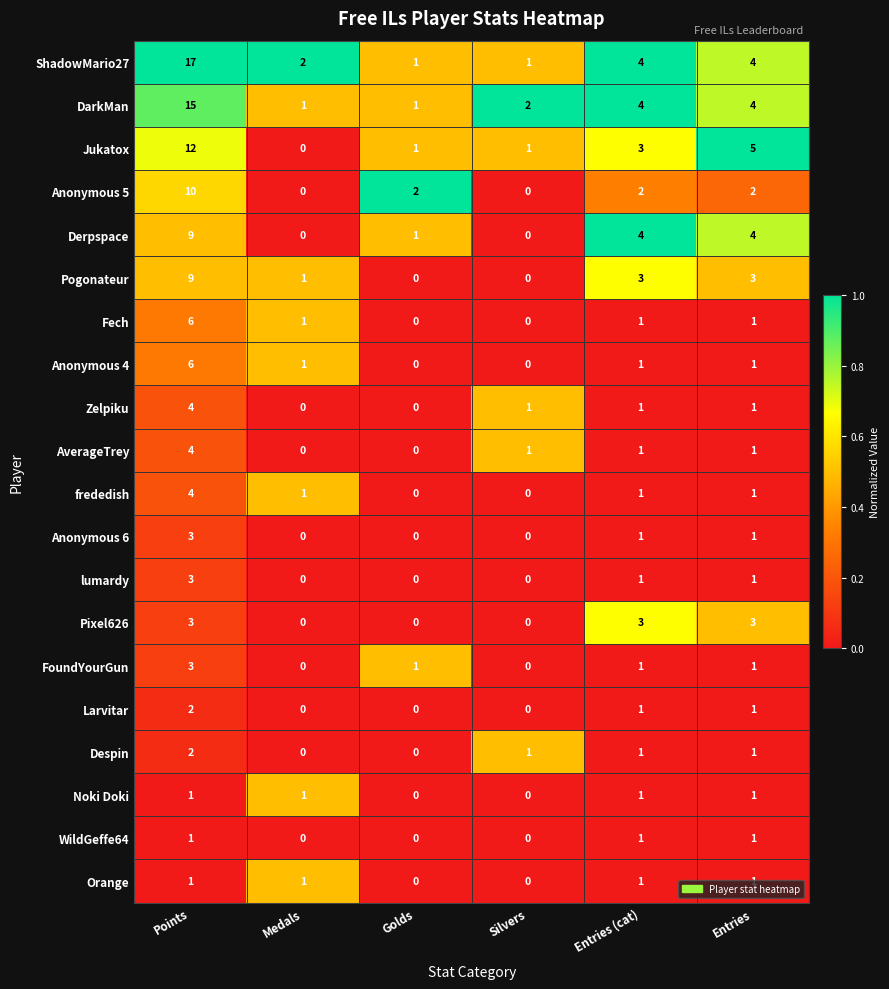

Is it true that WildGeffe64 equals 1 at Entries (cat)?

True